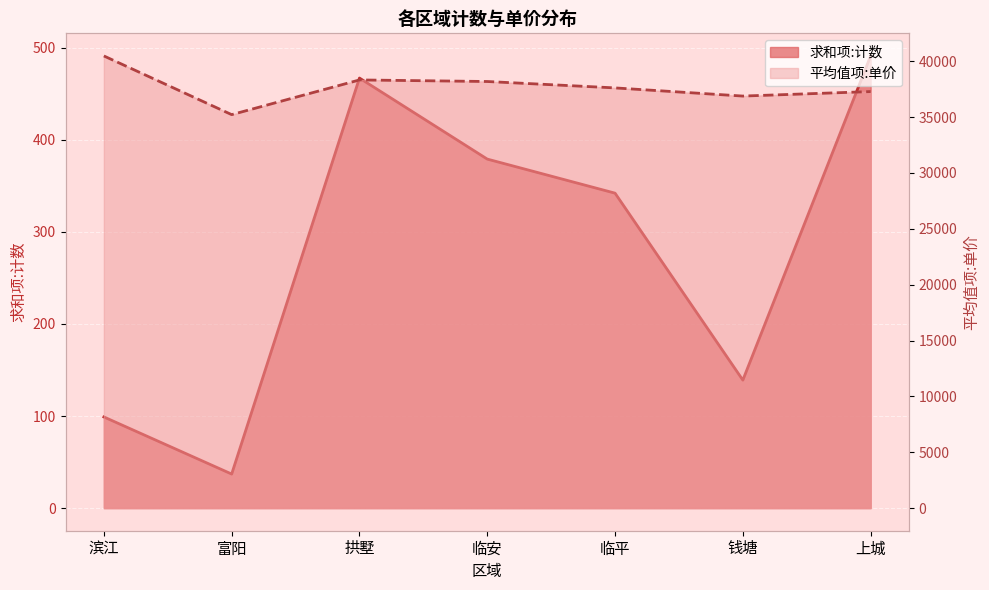

What is the difference between the maximum and minimum values in the 求和项:计数 series?

454.0